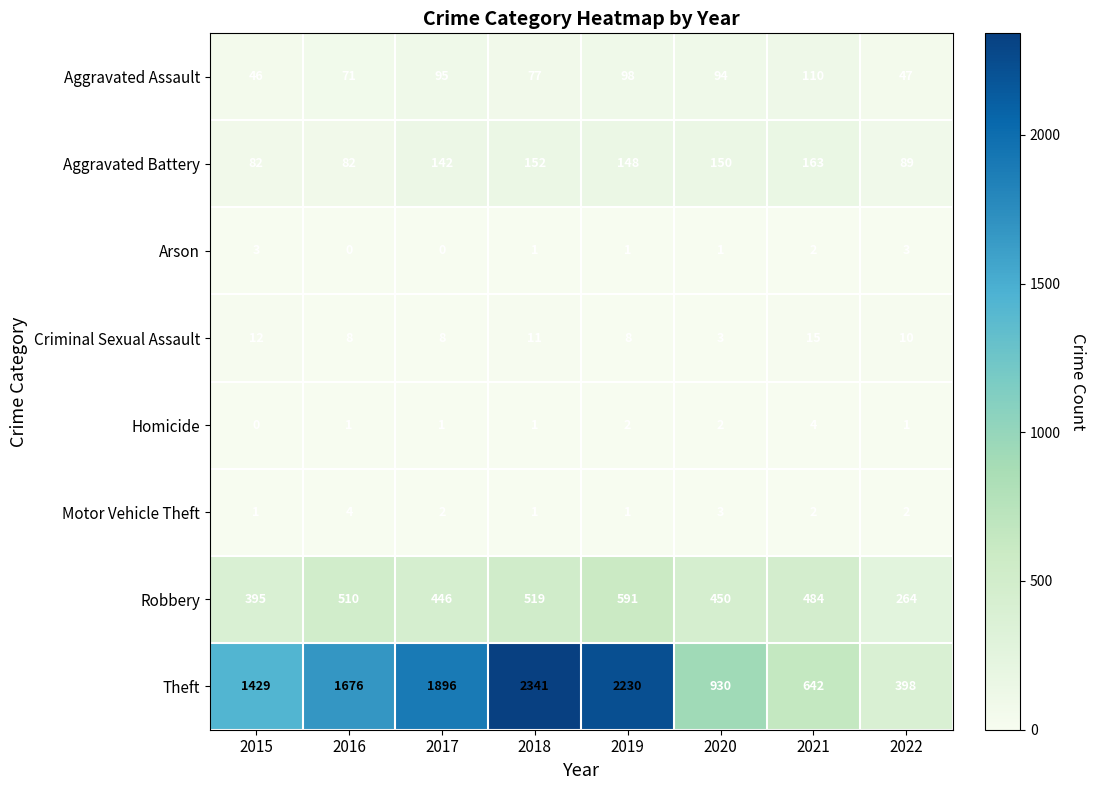

Which series has the largest total across all categories?

Theft